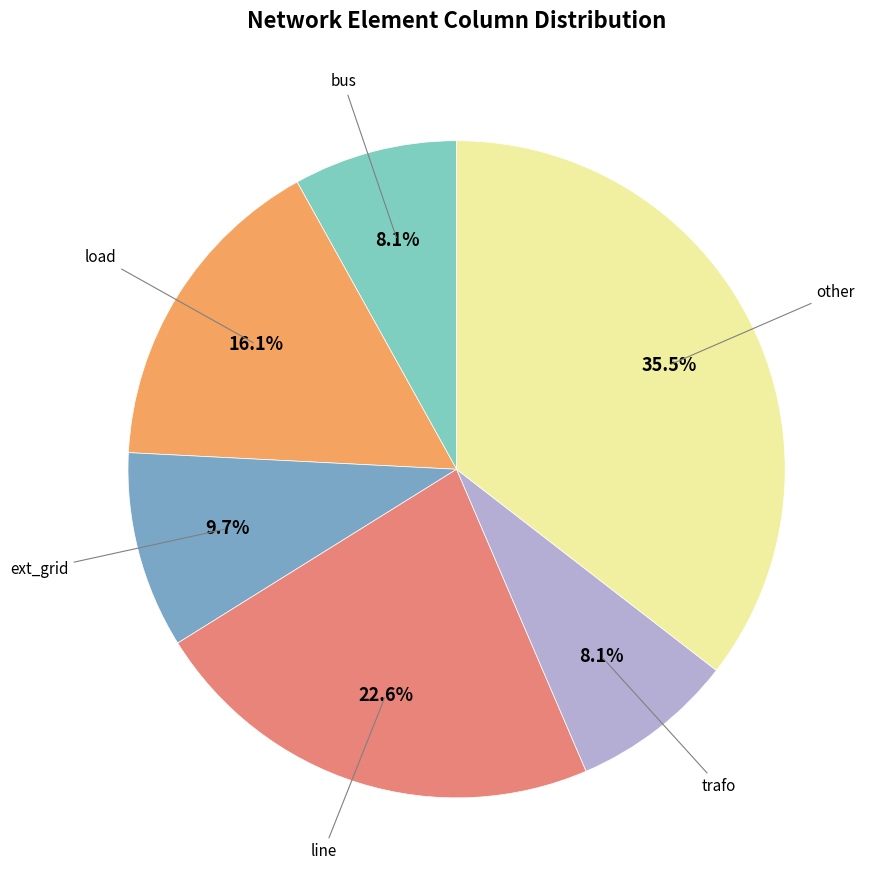

Does any single category account for the majority?

No